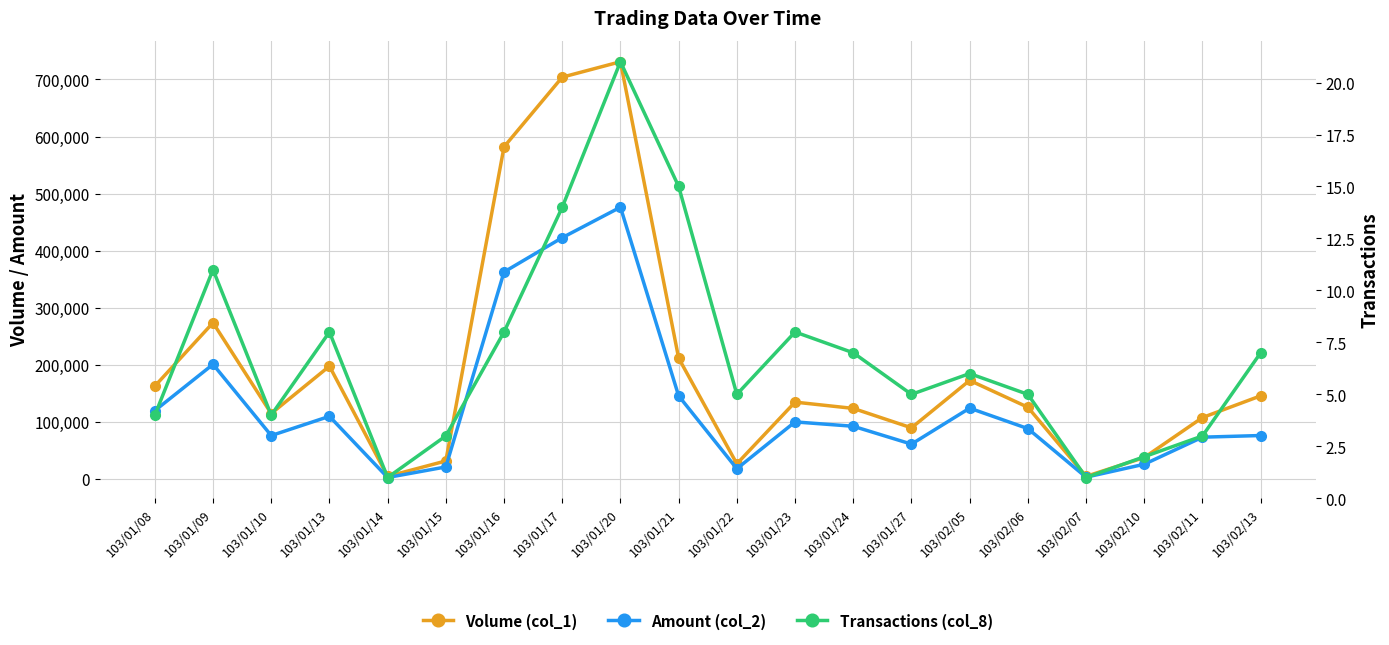

Reading left to right, extract all data points from this chart.

Volume (col_1): 163000	274000	115000	198000	5000	32000	582000	704000	731000	212000	27000	135000	124000	90000	173000	126000	5000	38000	108000	146000
Amount (col_2): 120120	201150	76450	110120	3000	21520	362860	422940	476300	145920	18390	100350	92730	61450	124440	88640	3550	26220	73620	76510
Transactions (col_8): 4	11	4	8	1	3	8	14	21	15	5	8	7	5	6	5	1	2	3	7